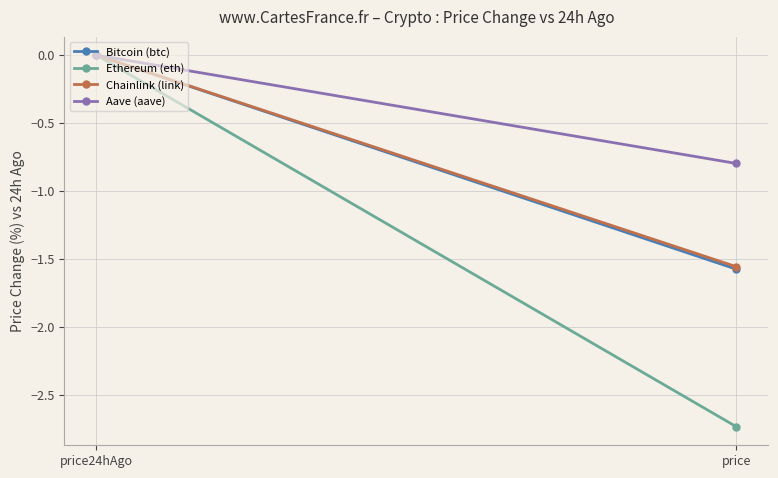

What is the total value across all series at price?

-6.7